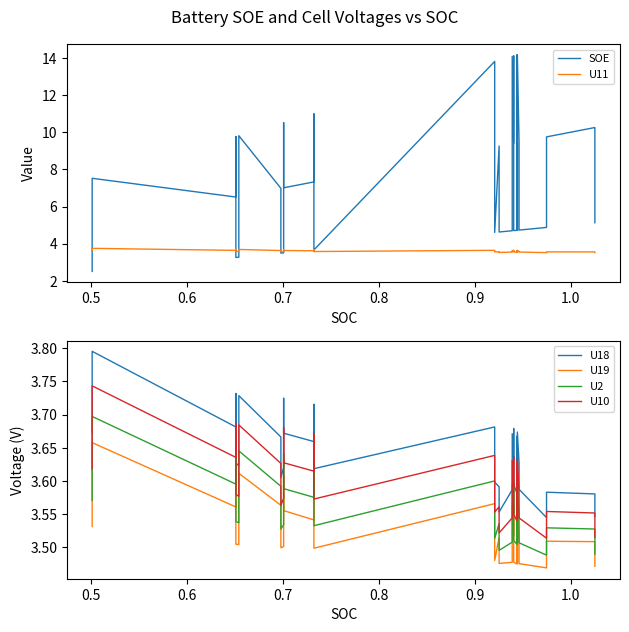

How many lines are shown in the chart?

6